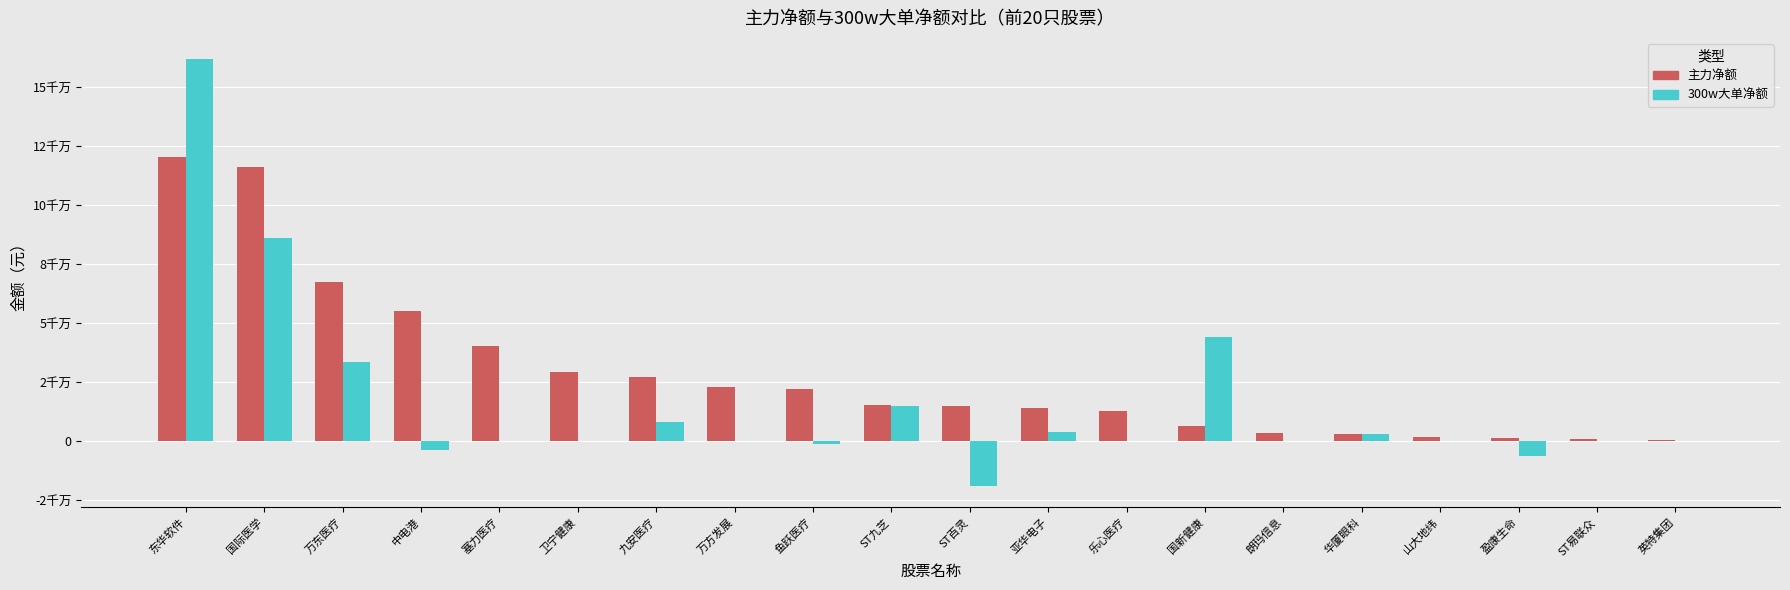

What position from the left is 华厦眼科?

16